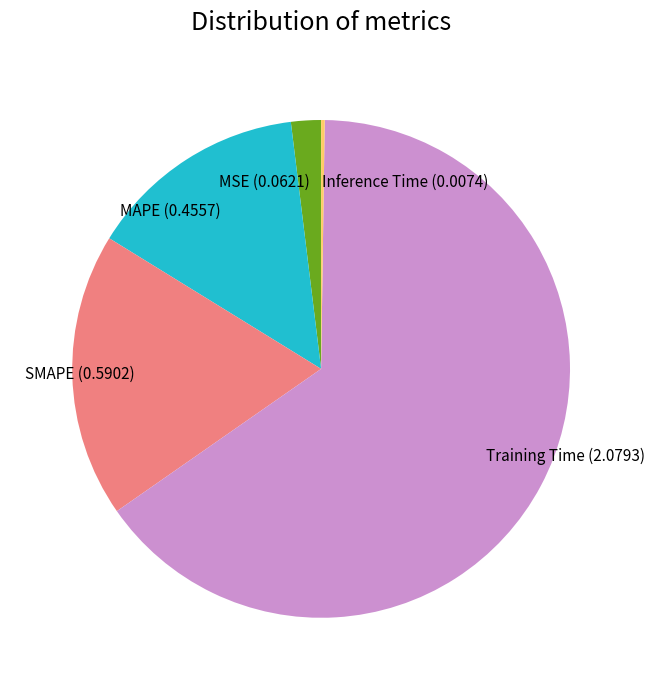

The MSE slice represents 2% of the pie. True or false?

True